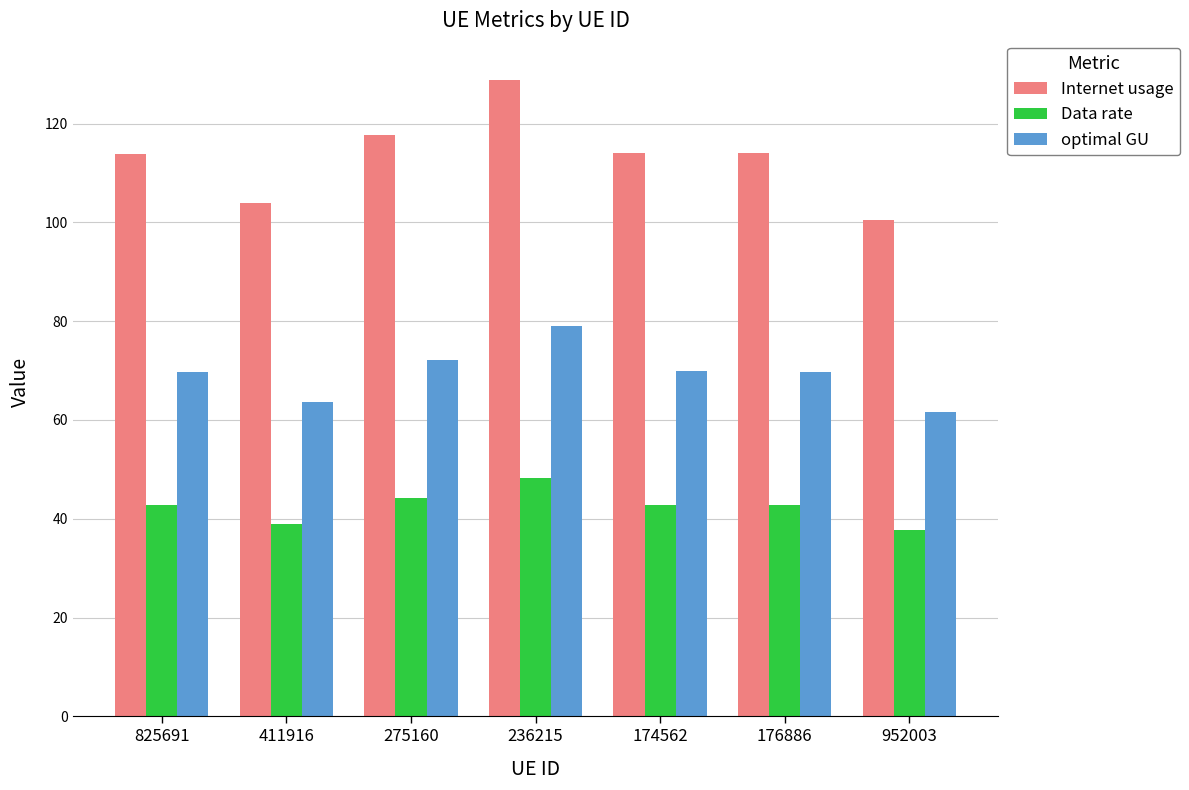

What is the lowest value of the Internet usage series?

100.5